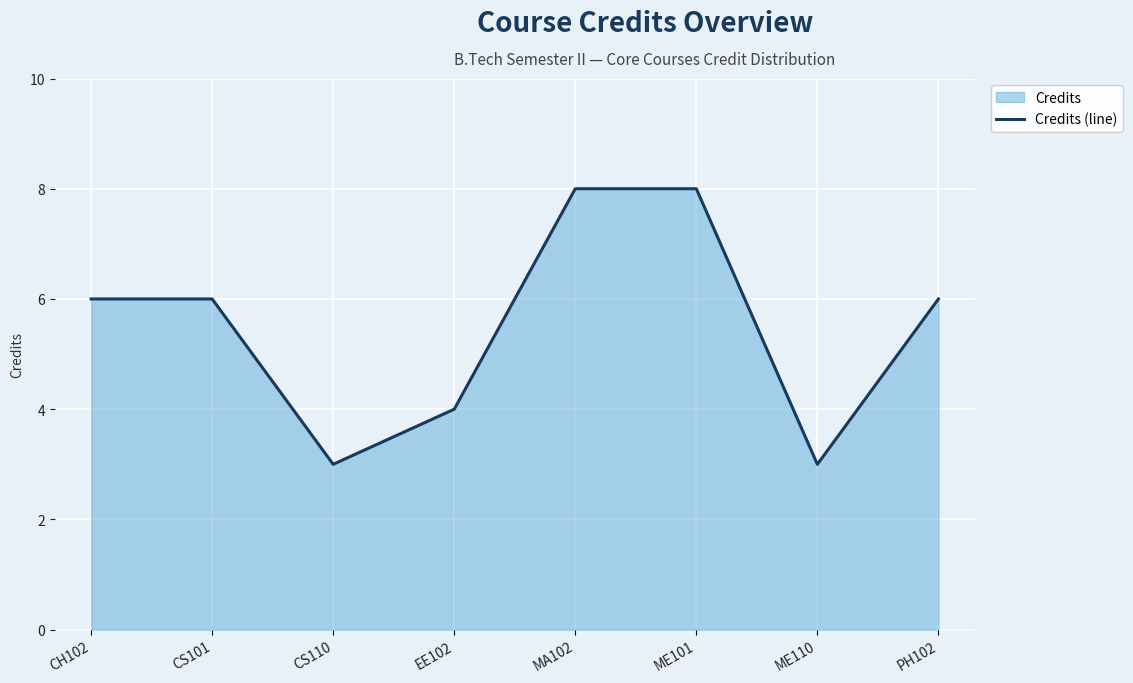

Which category has the highest value across all series?

MA102